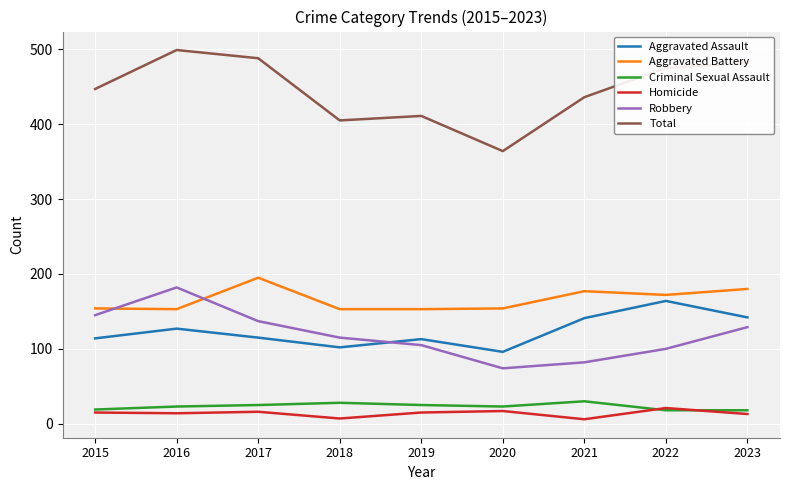

What is the smallest value displayed?

6